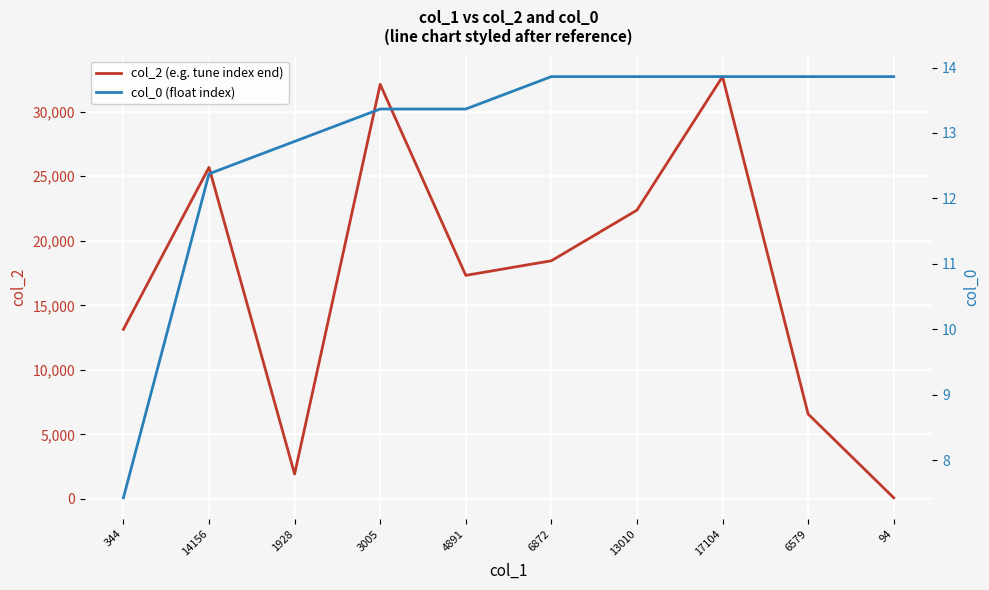

Where does the col_0 (float index) series first go above 13?

3005